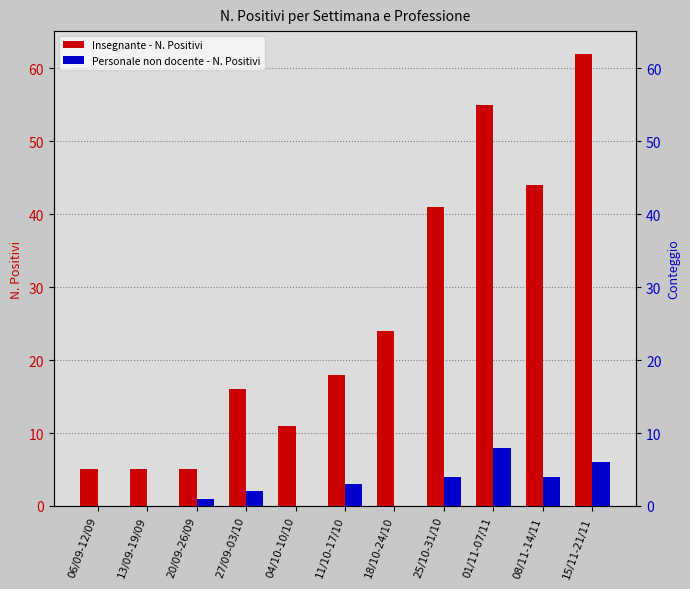

Rank the series by their maximum value, from highest to lowest.

Insegnante - N. Positivi, Personale non docente - N. Positivi